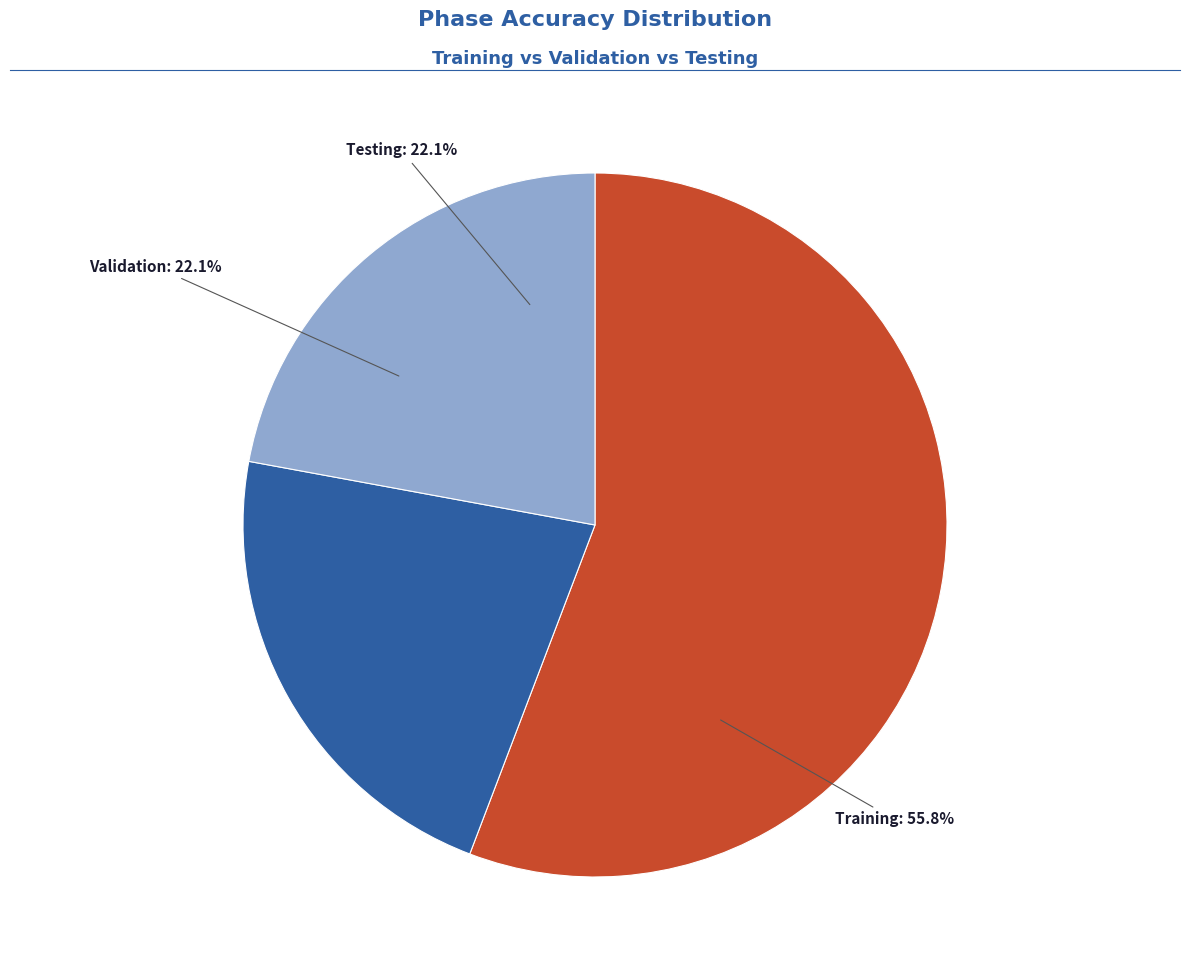

To the nearest percent, what is the combined percentage of Training and Validation?

78%